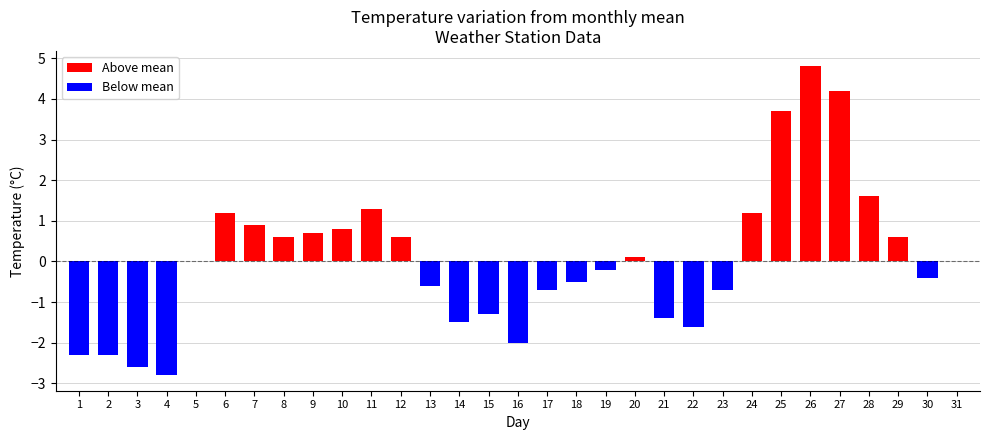

True or false: the data shows -1.3 at 1.

False